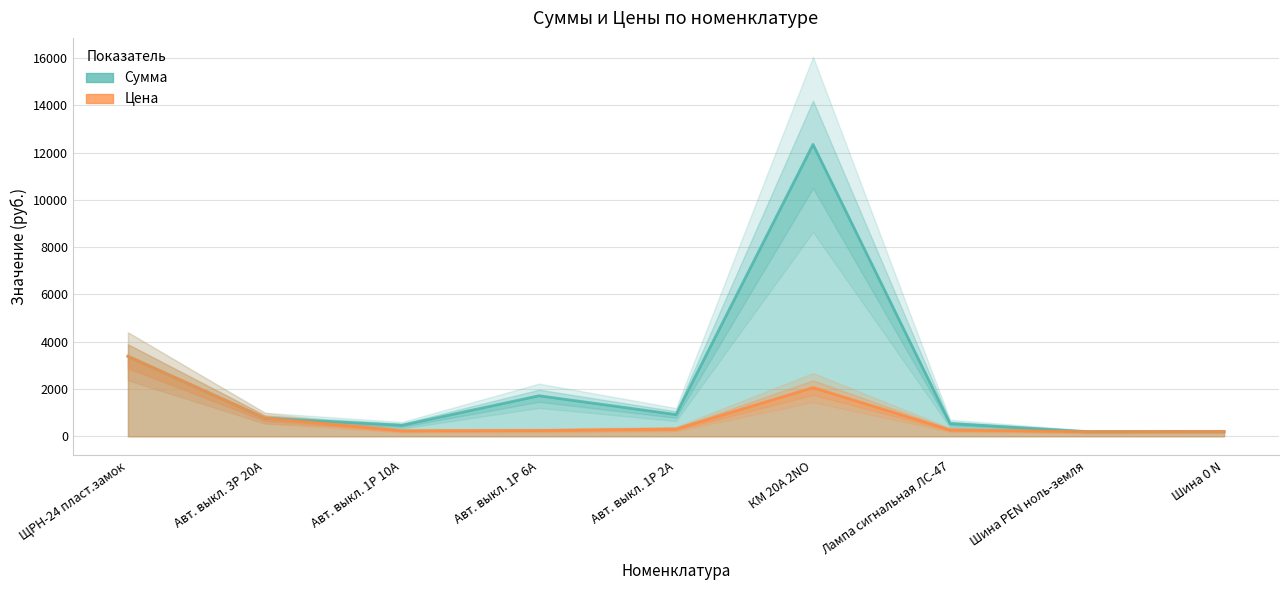

Between Шина 0 N and Авт. выкл. 1P 10А, which is larger?

Авт. выкл. 1P 10А